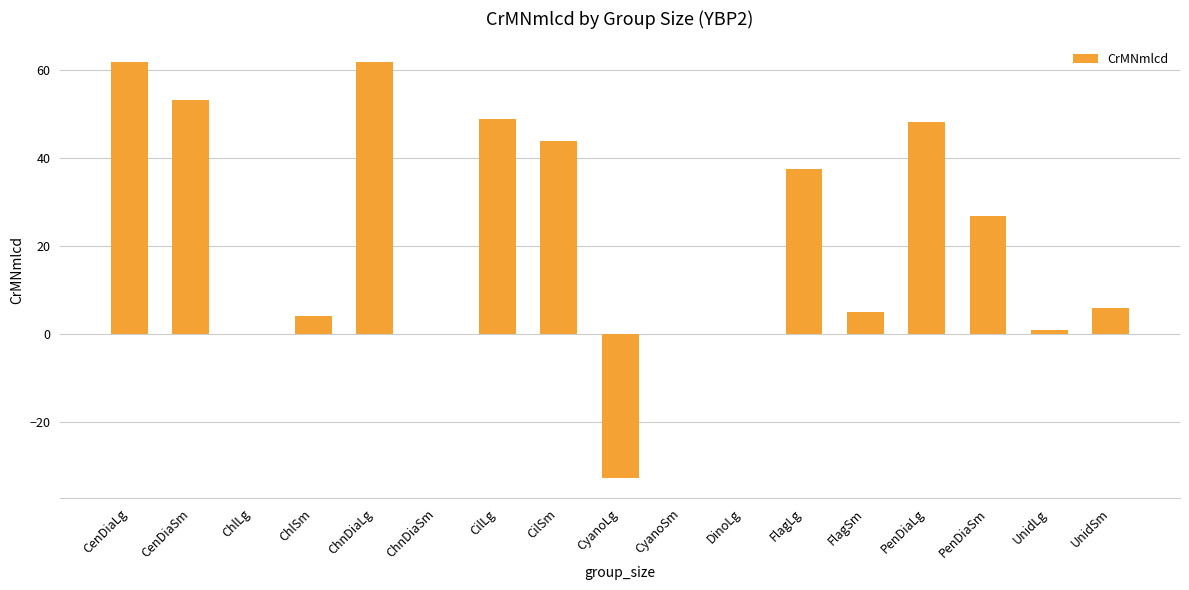

What is the greatest value displayed?

61.9